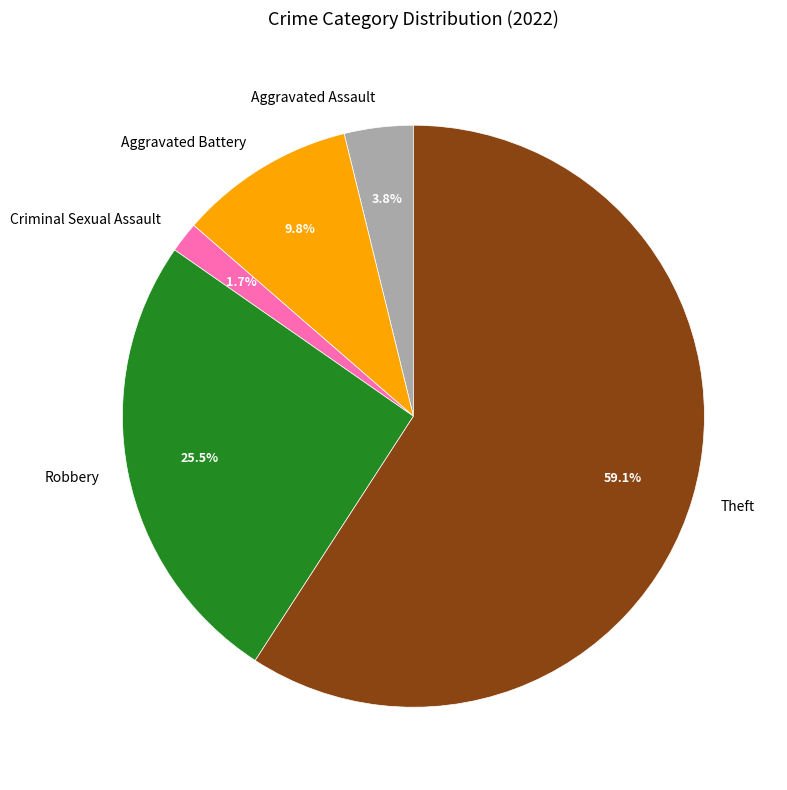

What is the smallest slice in the pie chart?

Criminal Sexual Assault